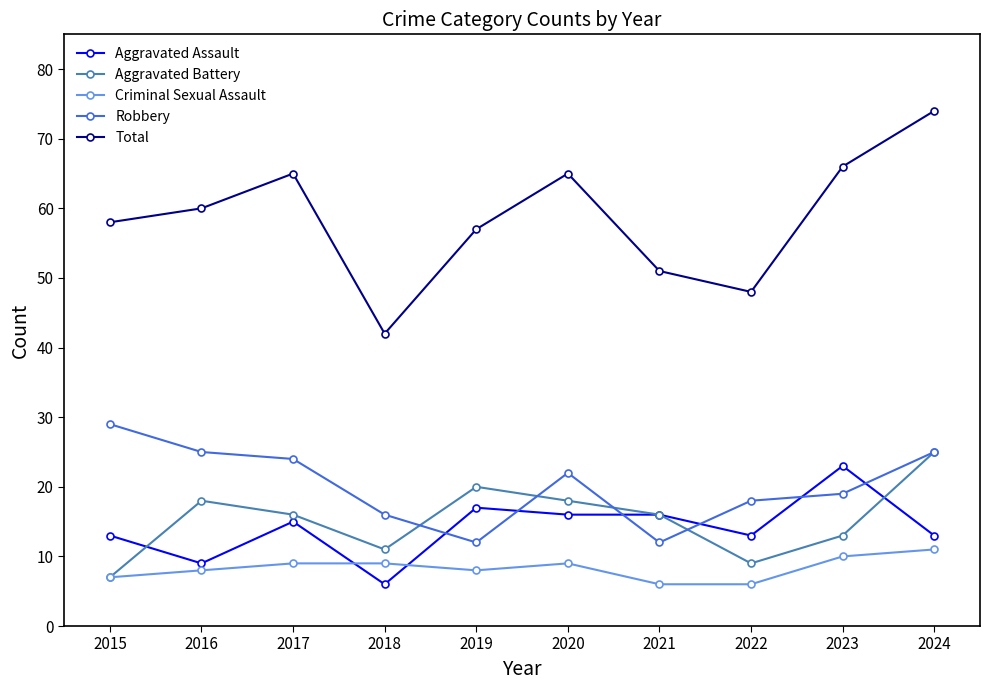

What is the value of the Robbery point at the 1st from the left?

29